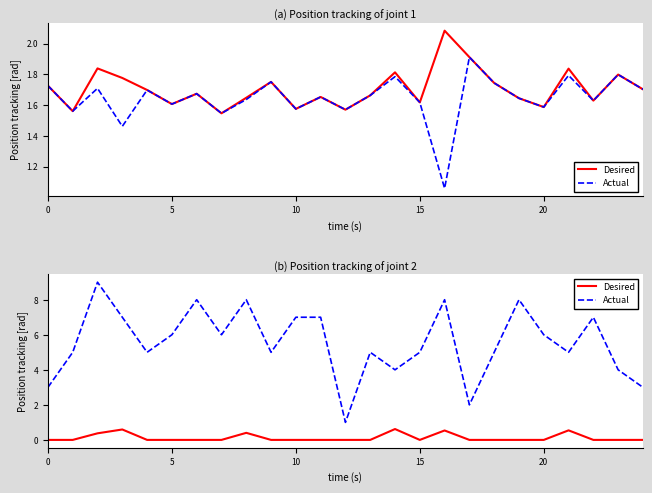

What is the highest value of the Desired series?

0.6